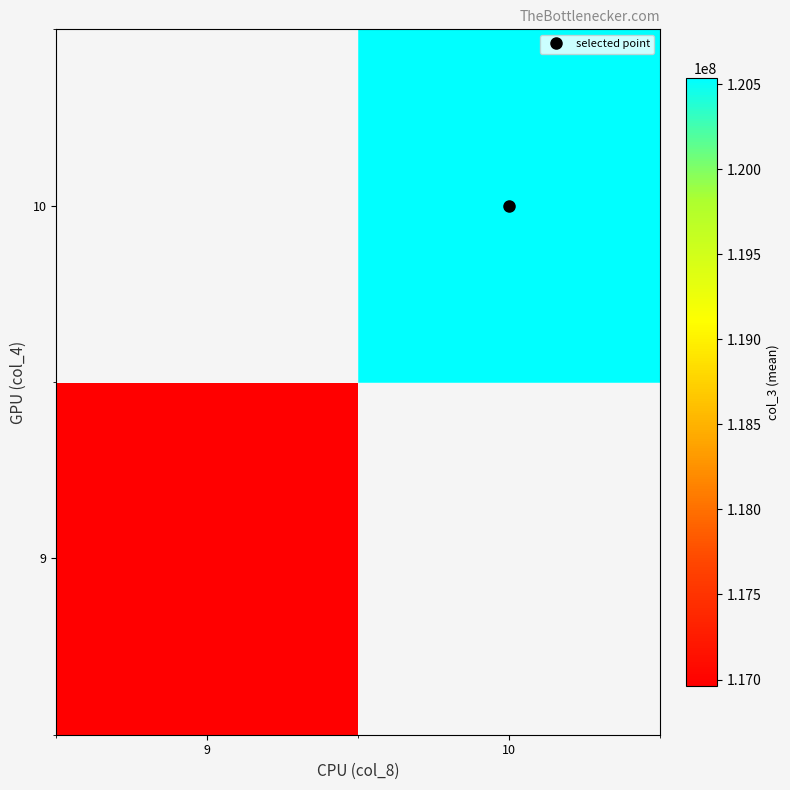

How many positive values does the 10 series have?

1